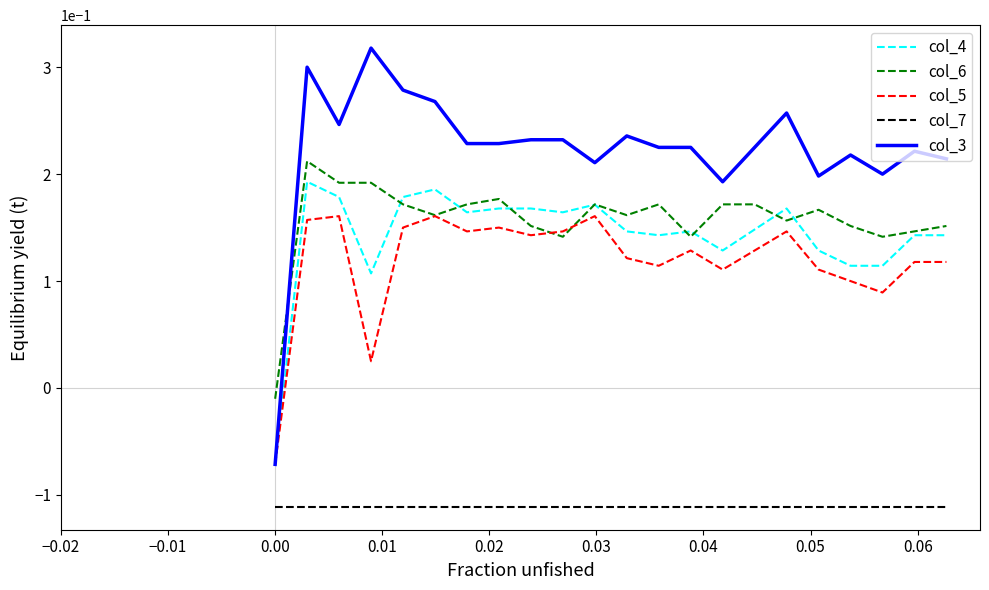

Which series has the largest total across all categories?

col_3